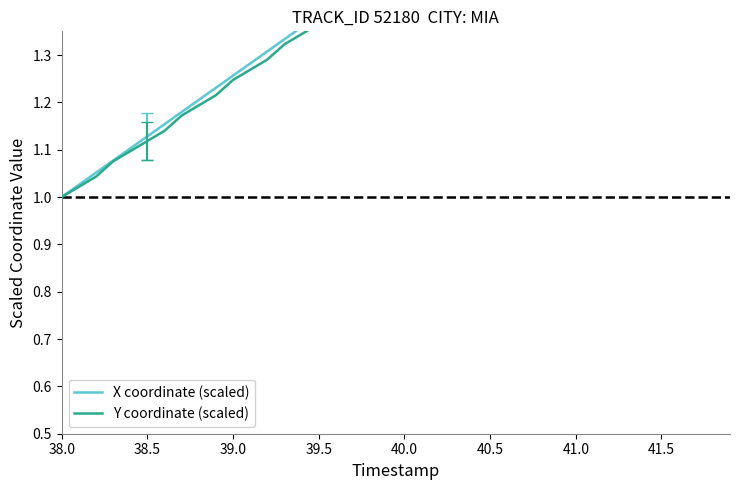

Does the chart display data point markers on the line(s)?

No